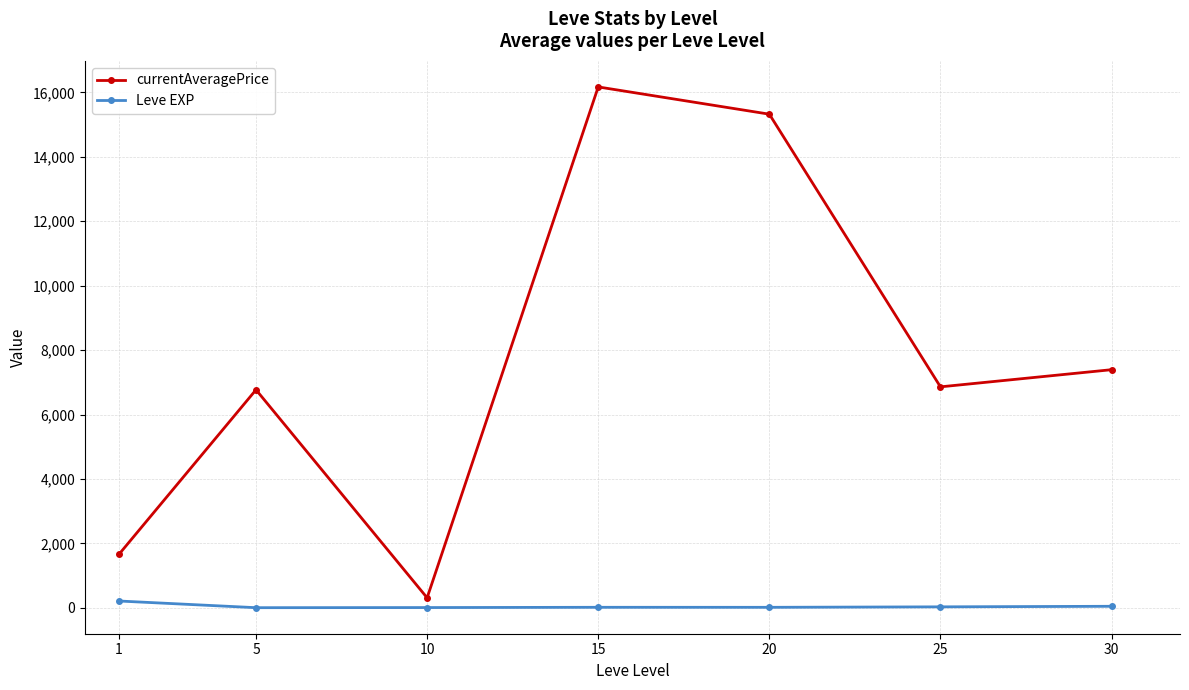

What is the approximate value of Leve EXP at 10?

7.5